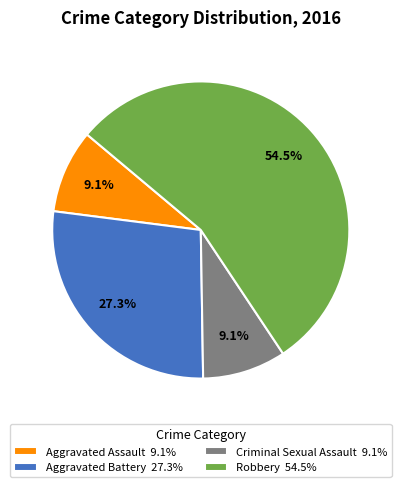

What percentage is the Aggravated Assault slice, to the nearest percent?

9%